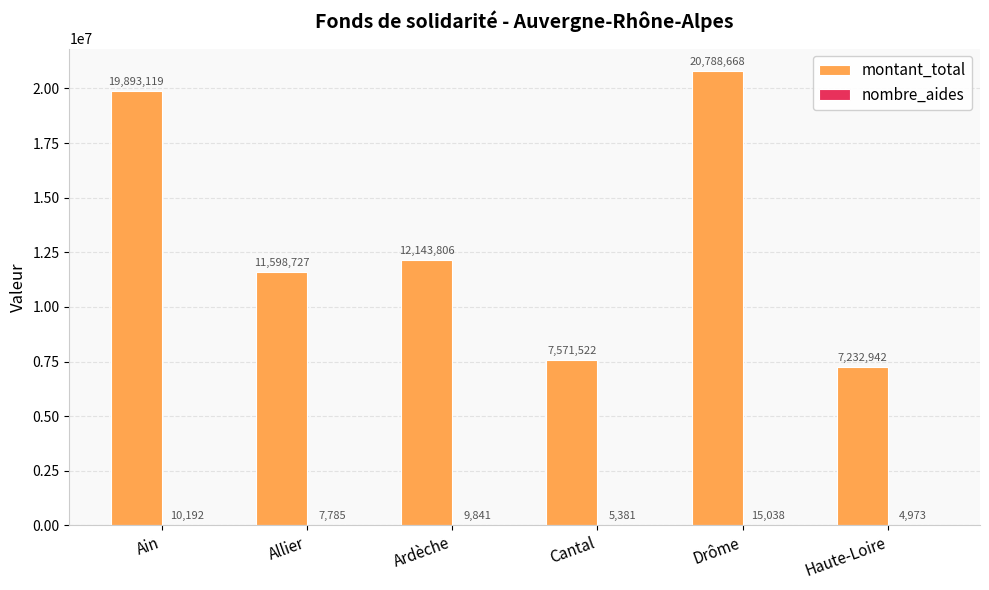

Read the montant_total value at Drôme.

20788668